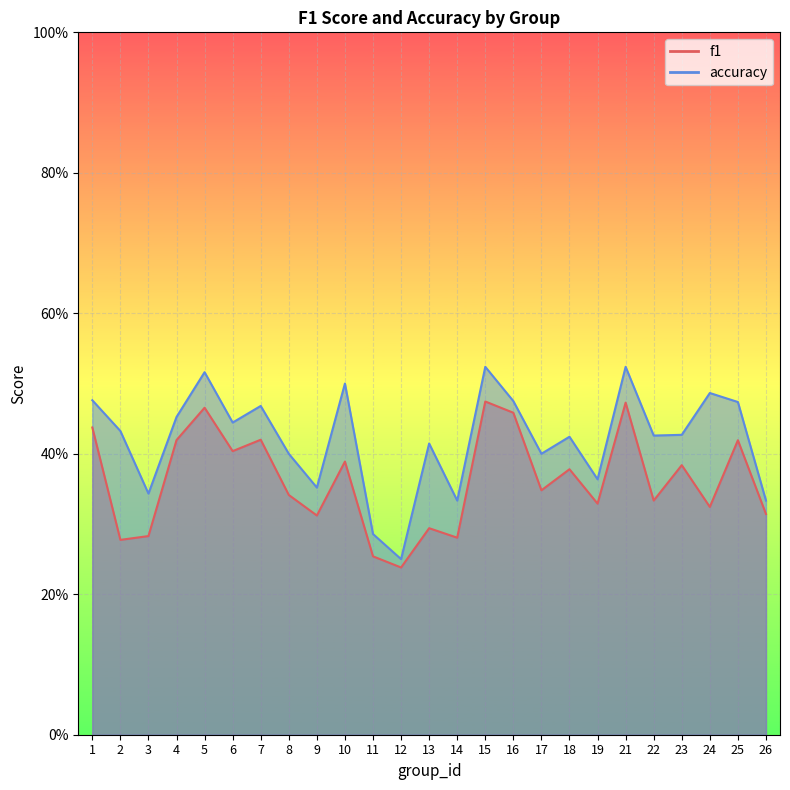

At which category does f1 reach its first local peak?

5